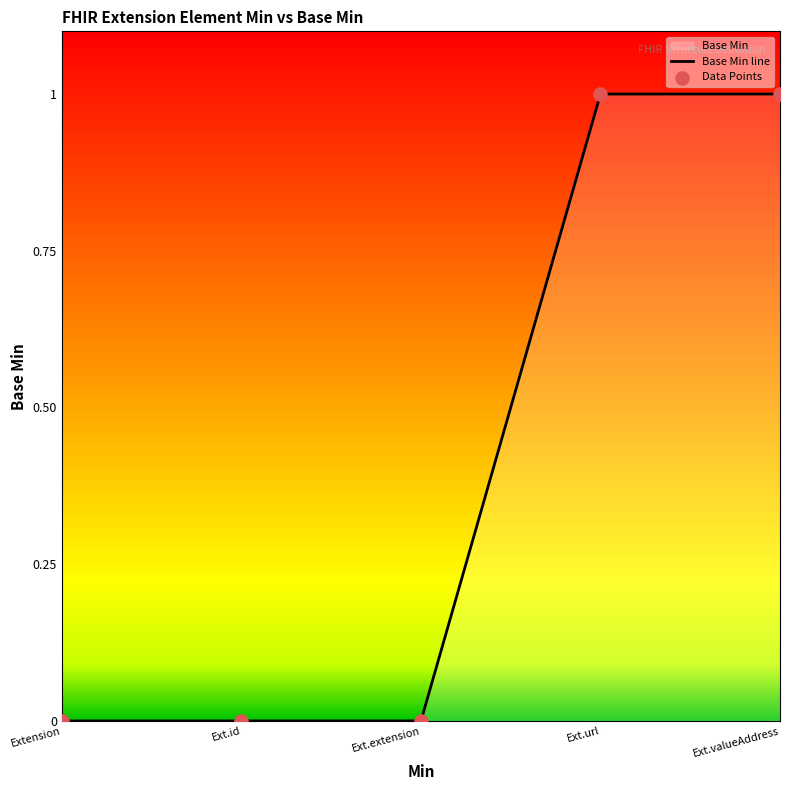

Between Ext.url and Ext.extension, which is larger?

Ext.url